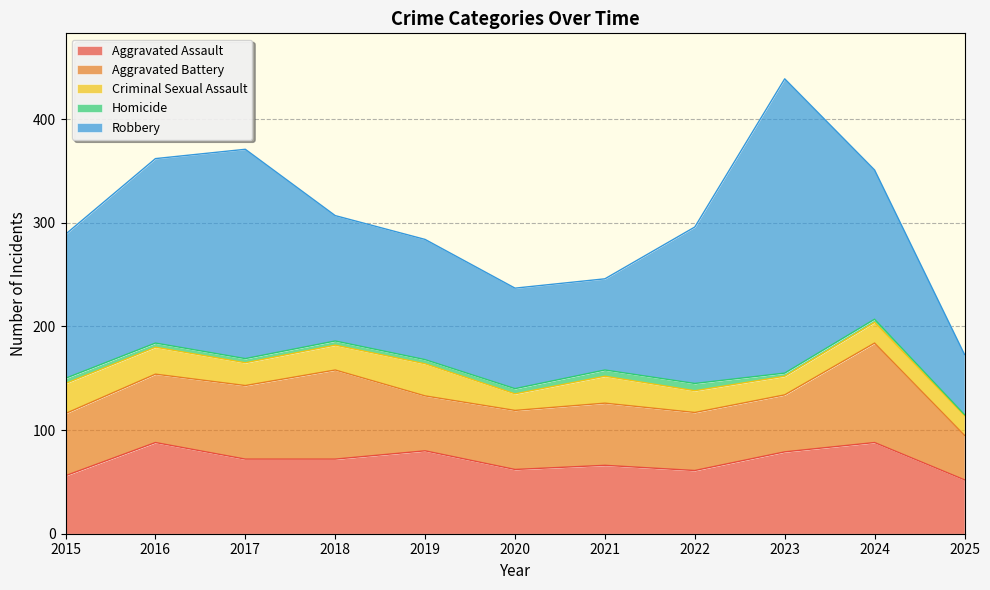

At which category is the sum across all series the highest?

2023